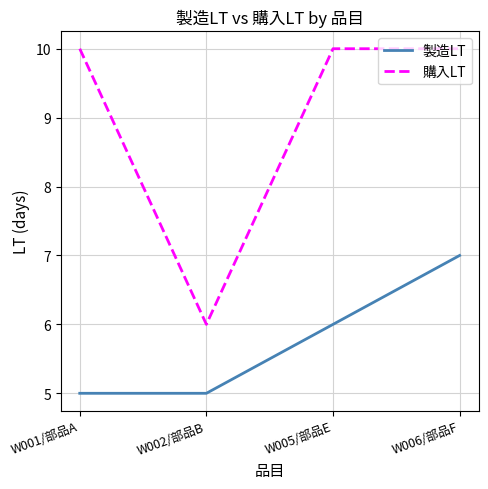

Which category has the lowest value in the 購入LT series?

W002/部品B